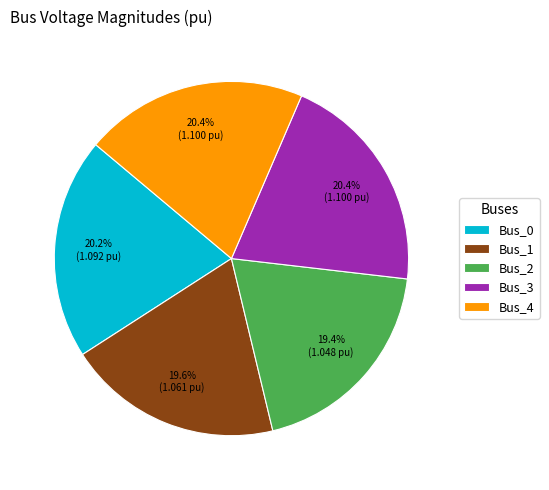

True or false: Bus_1 accounts for 29% of the total.

False